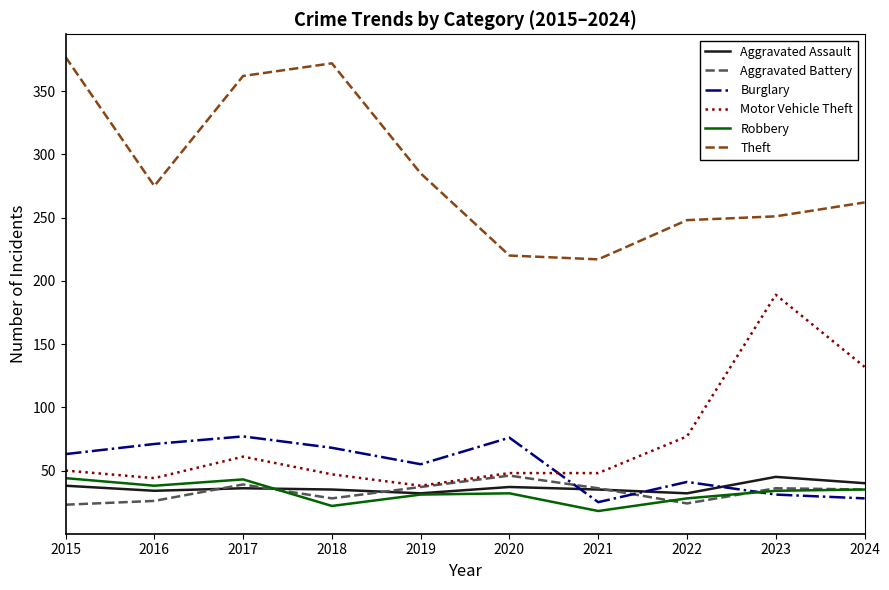

How many series are shown in this chart?

6